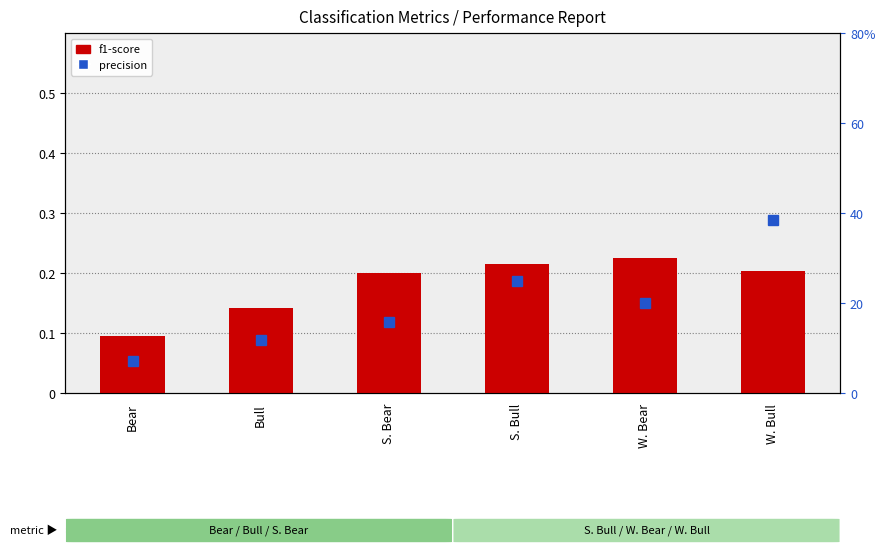

What is the average value of the precision series?

0.2